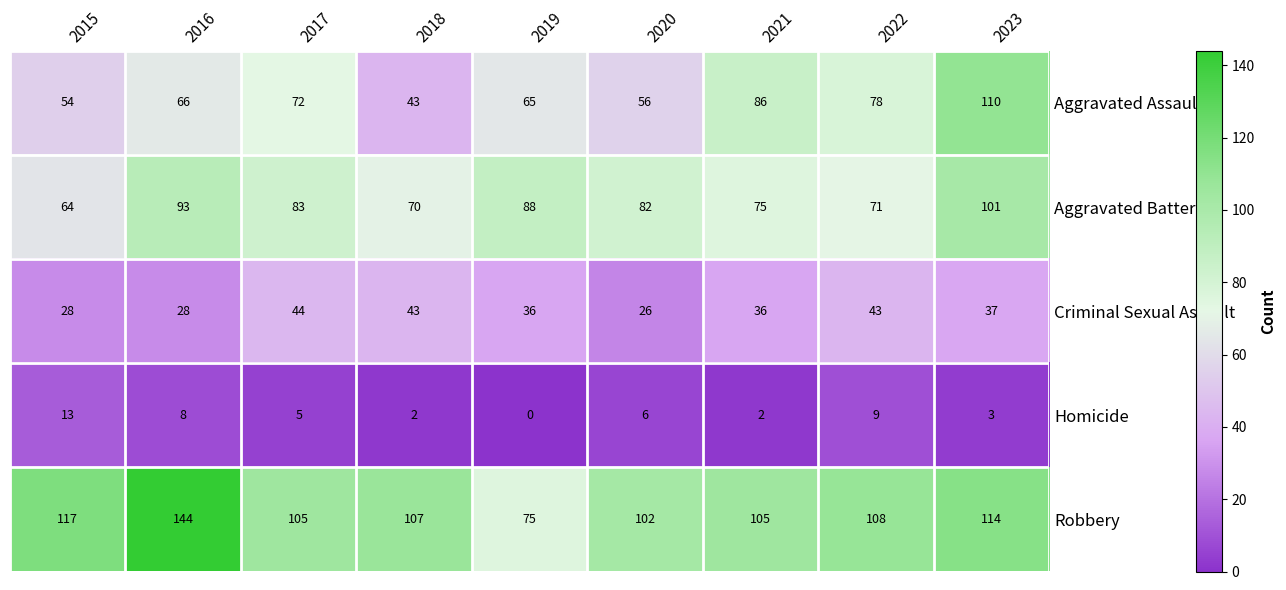

What is the maximum value shown in the chart?

144